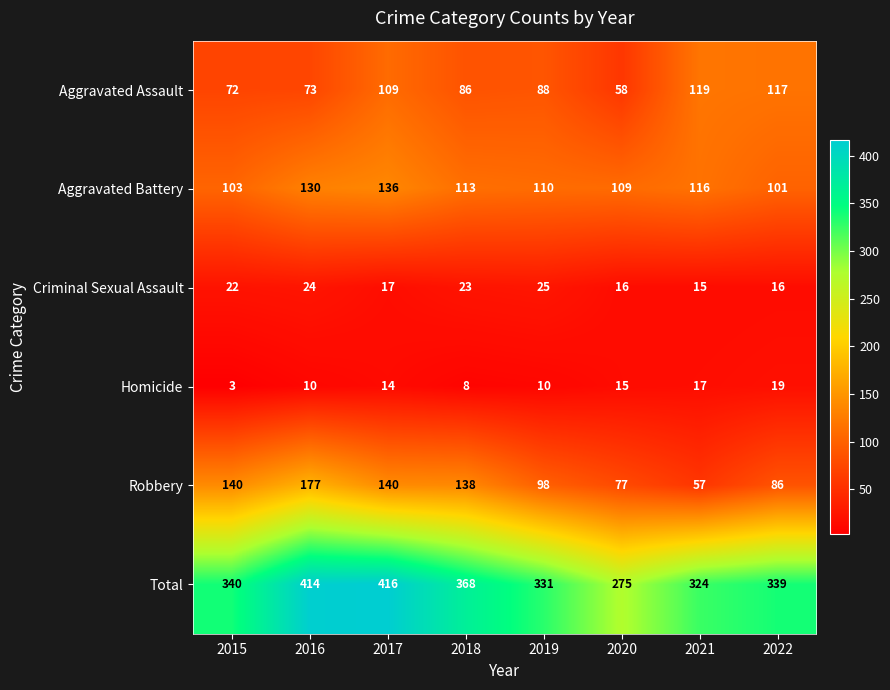

At which category is the sum across all series the highest?

2017